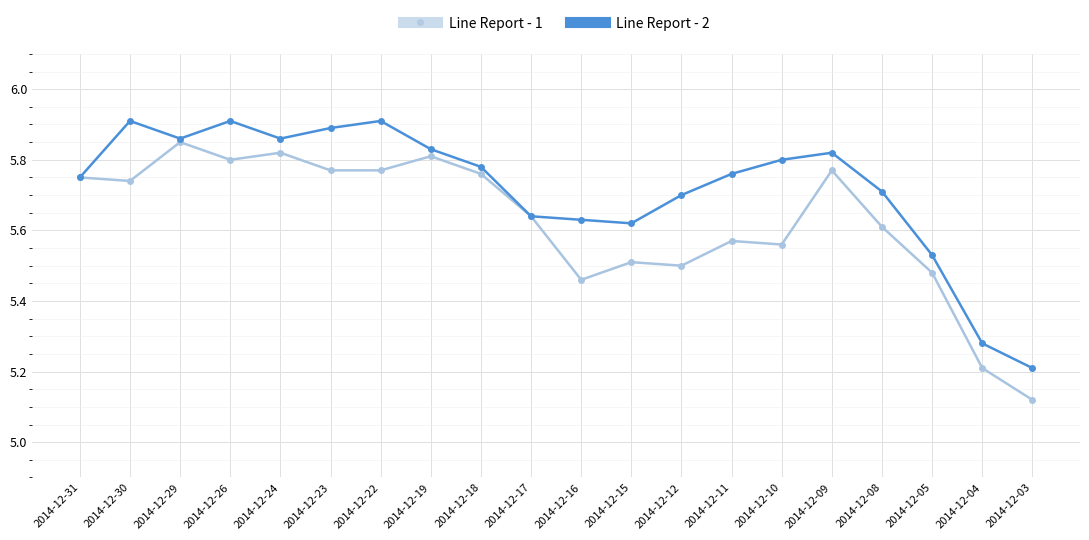

List the series in order of their peak value, highest first.

Line Report - 2, Line Report - 1